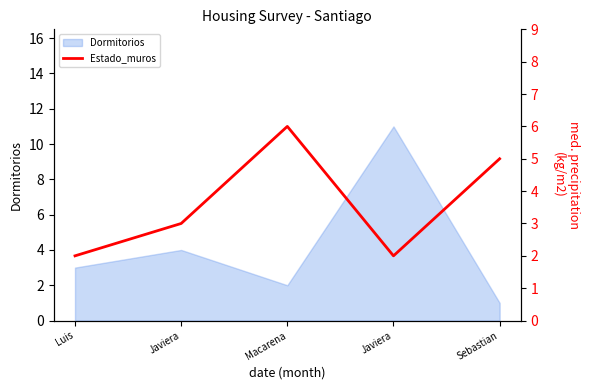

True or false: the data shows 3 at Javiera.

False